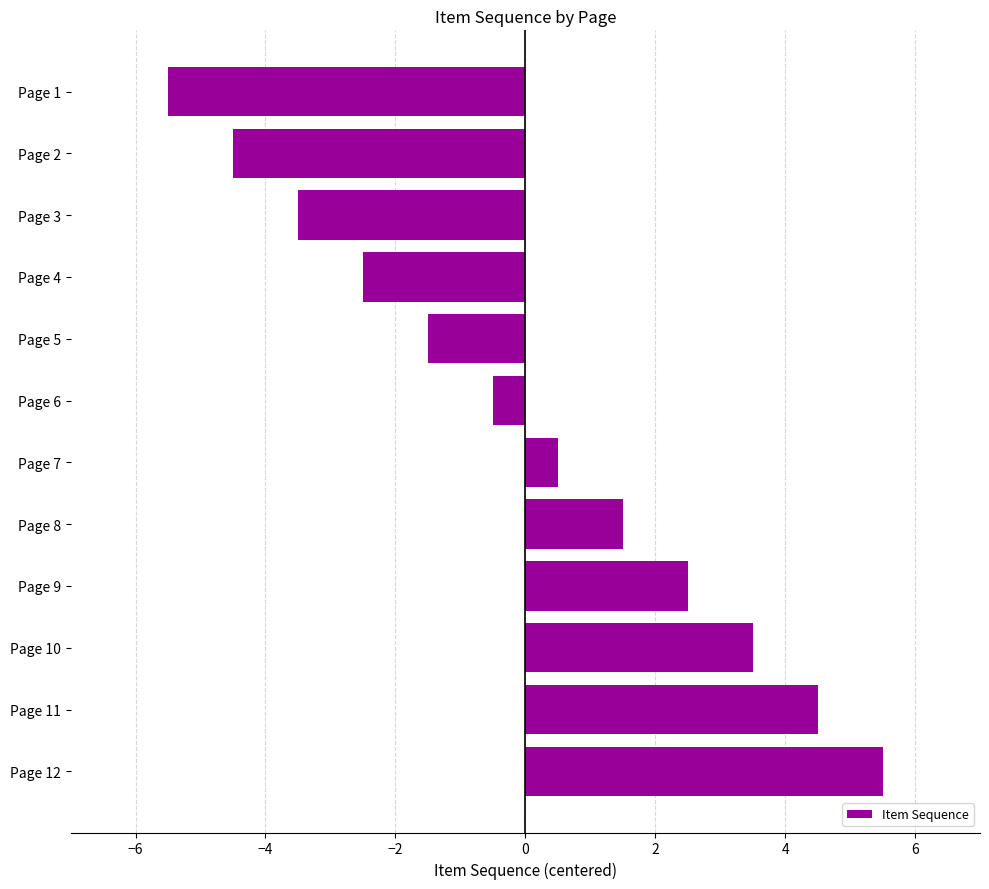

List the labels in order of value, largest first.

Page 12, Page 11, Page 10, Page 9, Page 8, Page 7, Page 6, Page 5, Page 4, Page 3, Page 2, Page 1